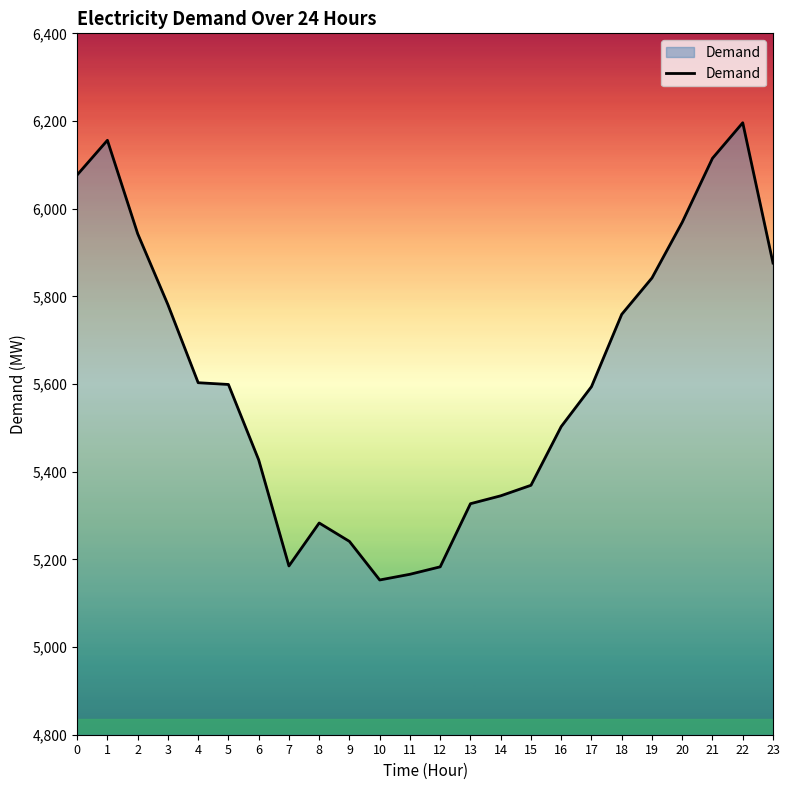

What is the approximate value at 3, to the nearest 10?

5780